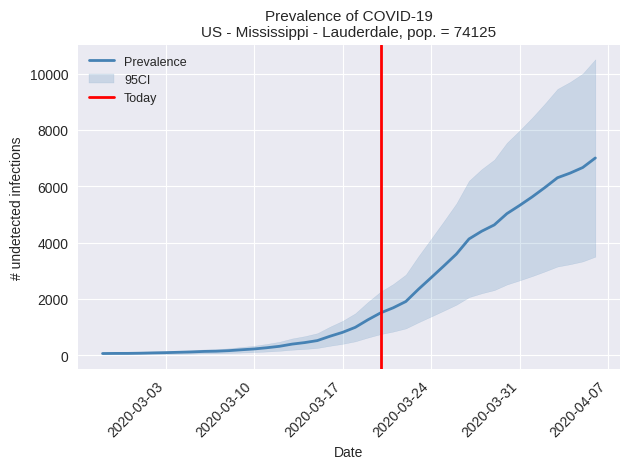

What is the label of the 10th point from the left?

2020-03-07